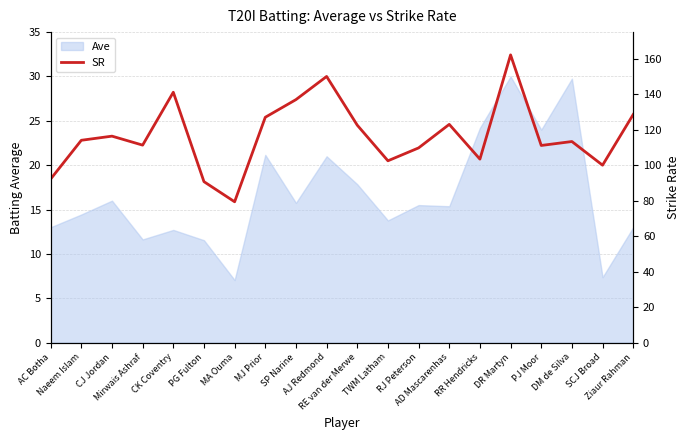

True or false: the data has more than 2 interior local peaks.

True